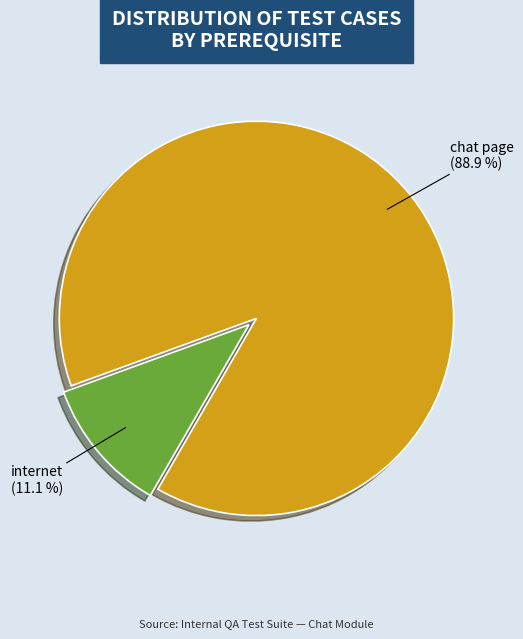

Is there a majority slice in this chart?

Yes